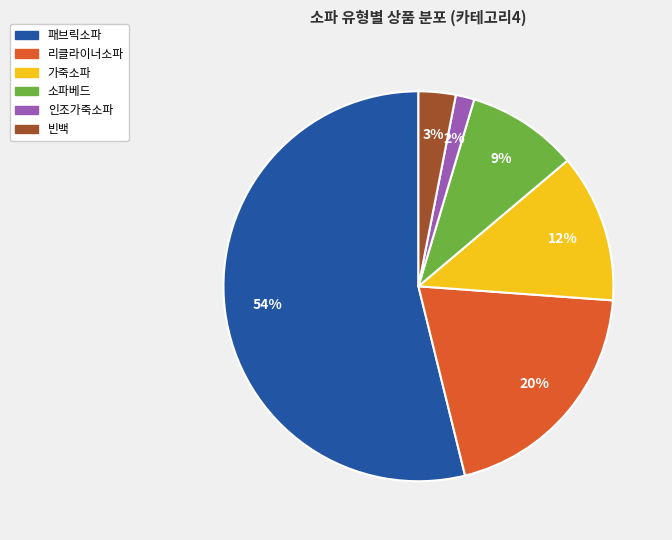

Does 인조가죽소파 represent more than half of the total?

No